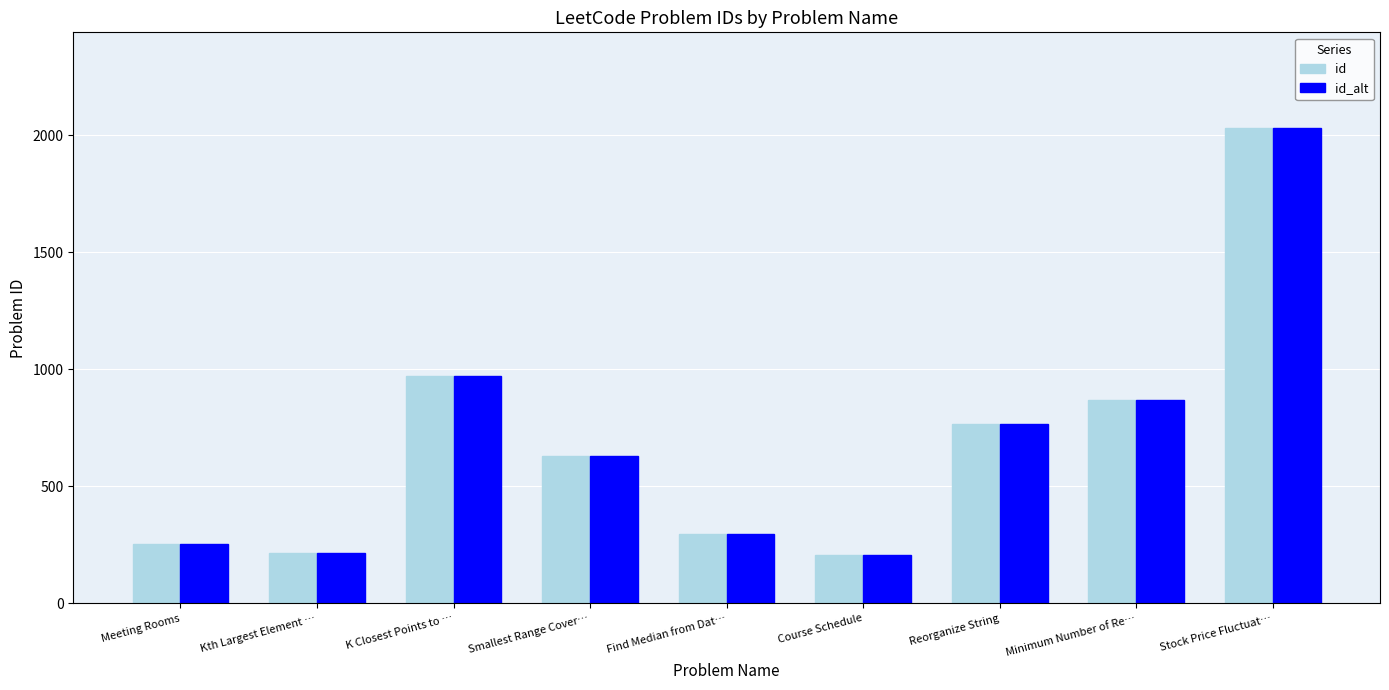

What is the sum of all id values?

6246